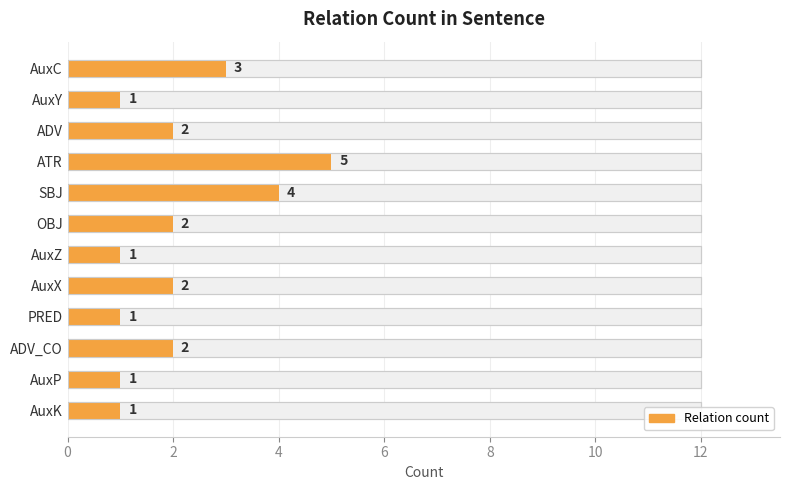

How many bars are there in total?

12